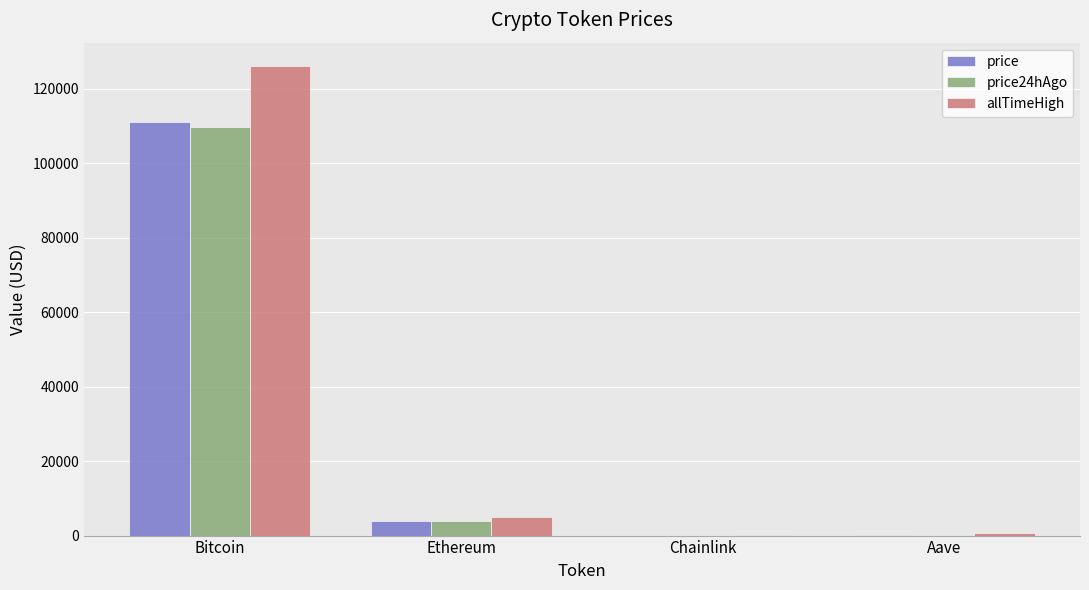

Is the value of price24hAgo at Chainlink greater than the value of price at Bitcoin?

No